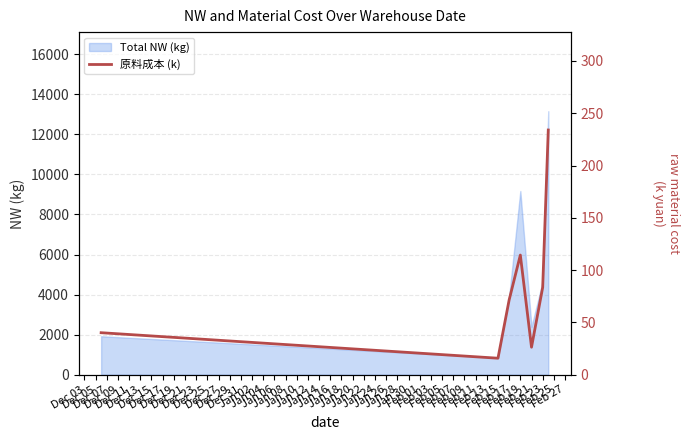

What is the lowest value of the Total NW (kg) series?

851